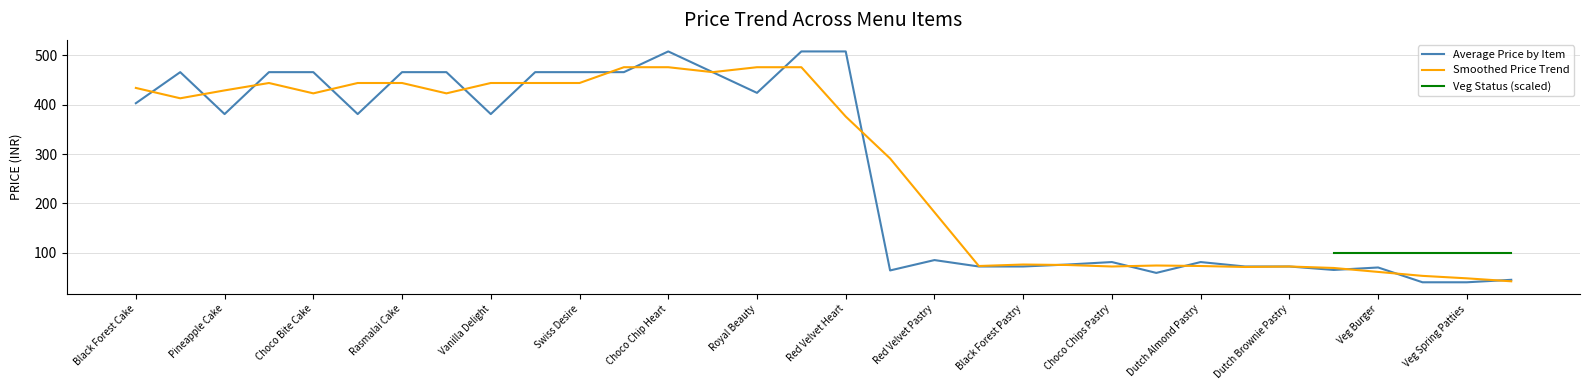

Where does the data first go above 381?

Black Forest Cake